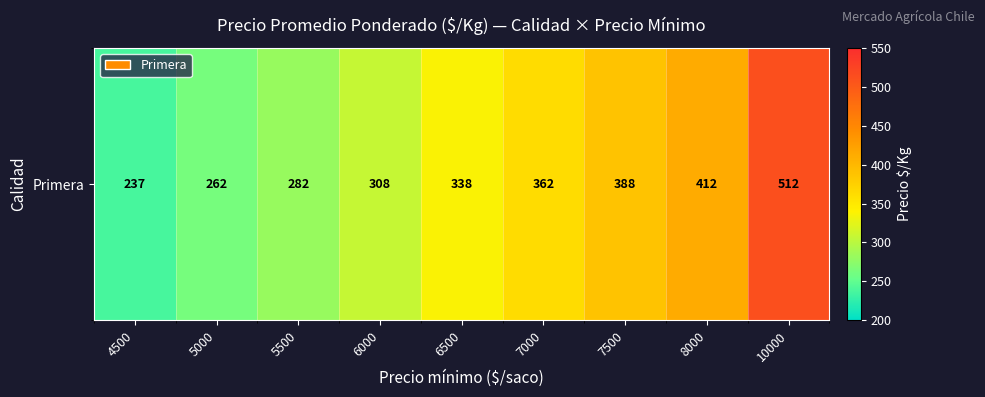

Where does the data first go above 338?

7000